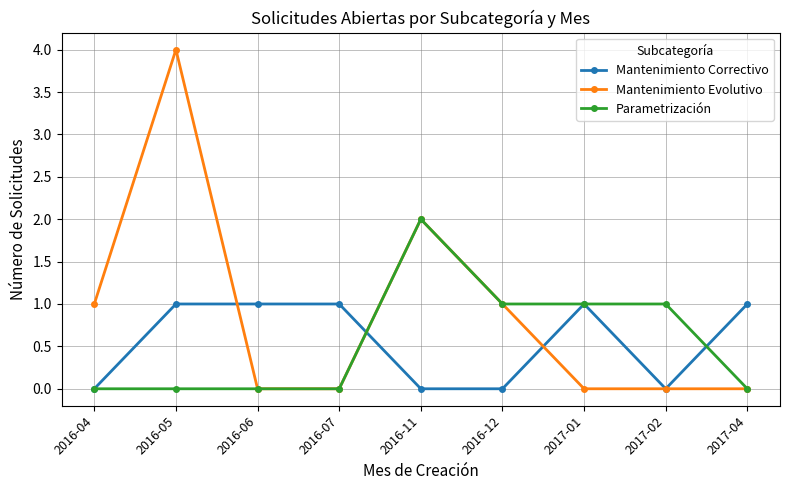

After their last crossing, which series has the higher values: Mantenimiento Evolutivo or Mantenimiento Correctivo?

Mantenimiento Correctivo